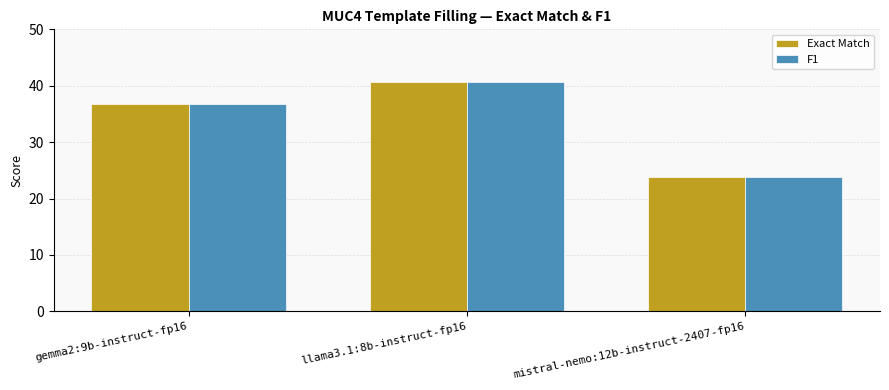

At which label is Exact Match closest to 32?

gemma2:9b-instruct-fp16